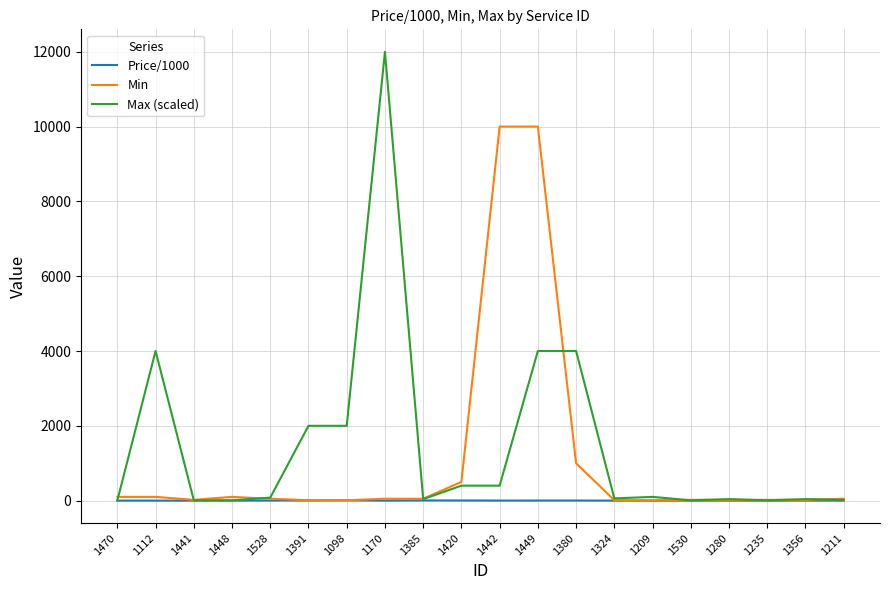

The Max (scaled) series shows 4.0 at 1470. True or false?

True